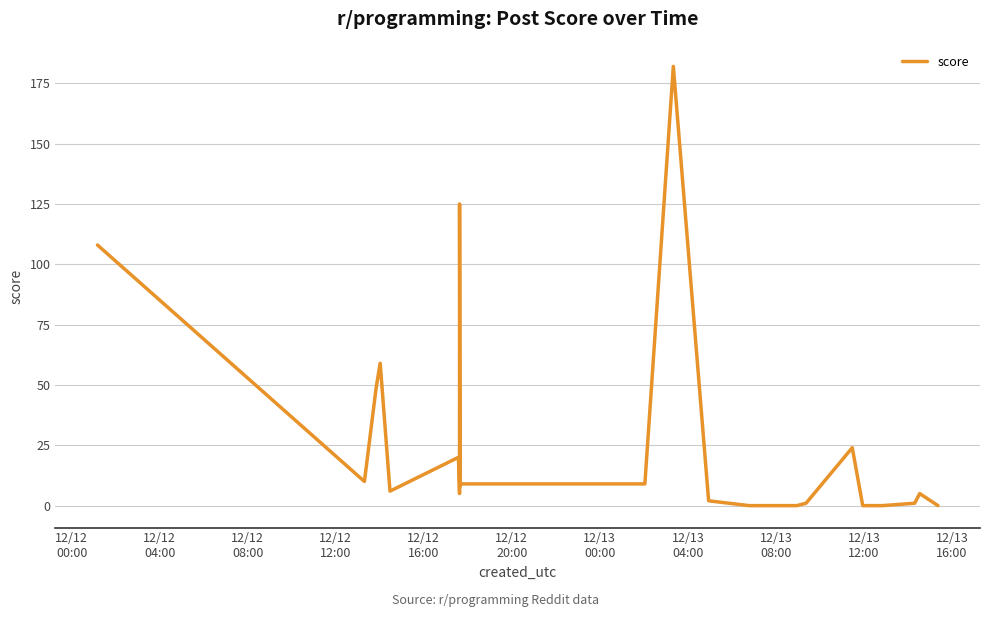

What is the greatest value displayed?

182